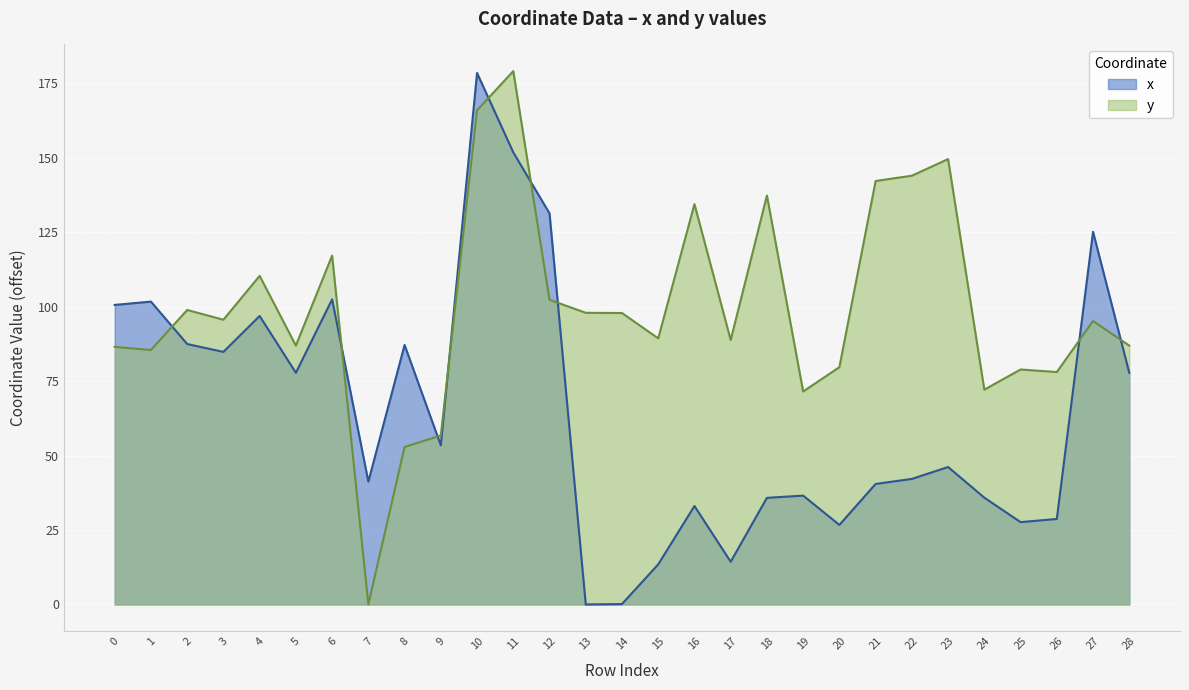

Reading left to right, what are all the values shown in this chart?

x: 100.6	101.7	87.4	84.8	96.9	77.8	102.4	41.3	87.1	53.4	178.5	151.8	131.3	0.0	0.1	13.5	33.1	14.3	35.8	36.5	26.7	40.5	42.2	46.2	35.9	27.6	28.7	125.1	77.8
y: 86.5	85.4	98.9	95.6	110.3	86.9	117.1	0.0	52.9	56.7	165.9	179.1	102.3	97.9	97.9	89.3	134.4	88.8	137.3	71.5	79.7	142.2	144.0	149.6	72.1	78.9	78.0	95.2	86.9